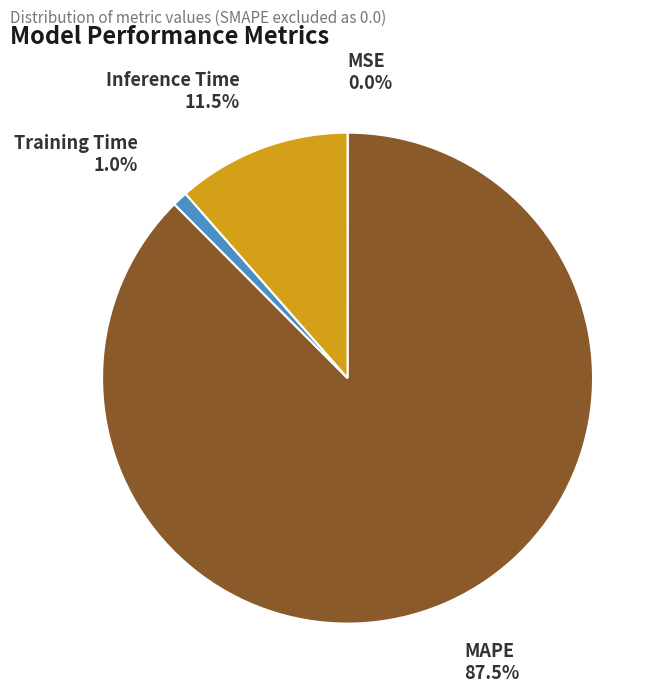

Does MAPE account for over 50% of the chart?

Yes